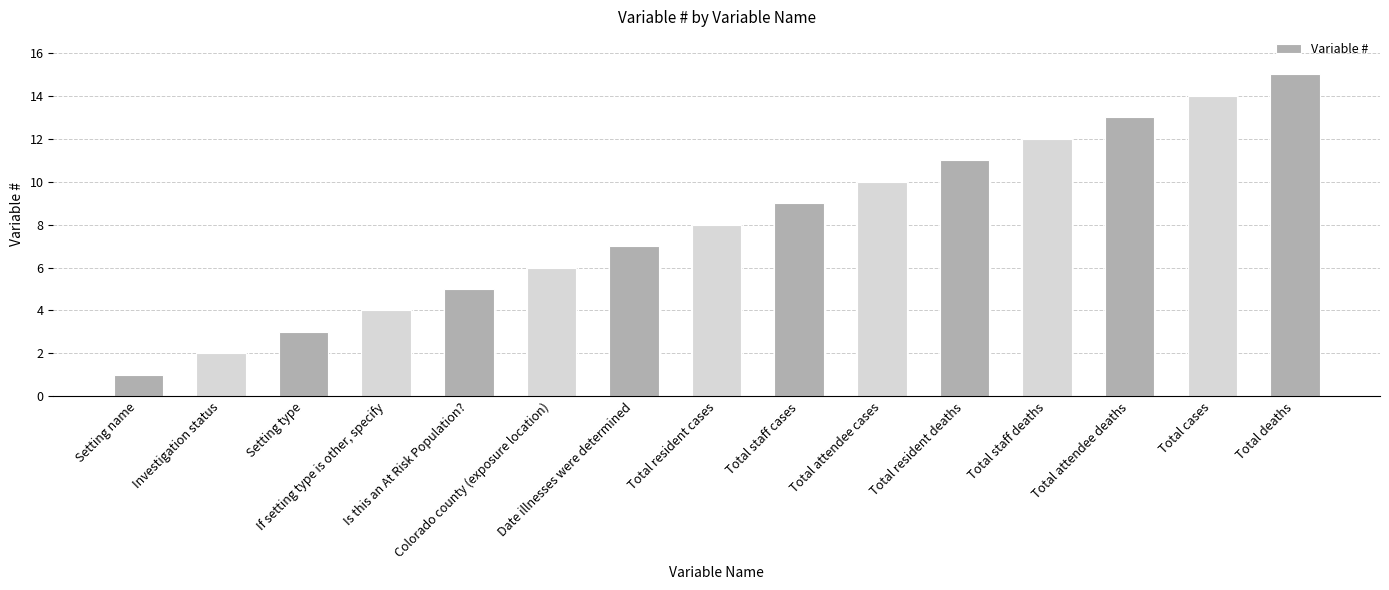

How many bars are there in total?

15